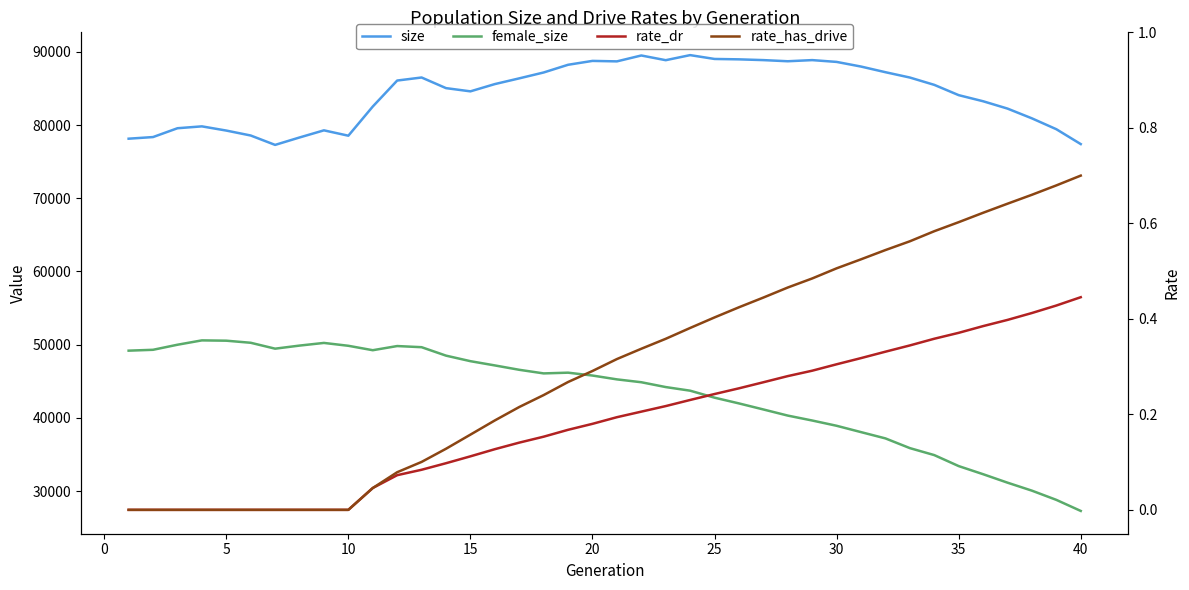

True or false: rate_dr and female_size cross at least once.

False